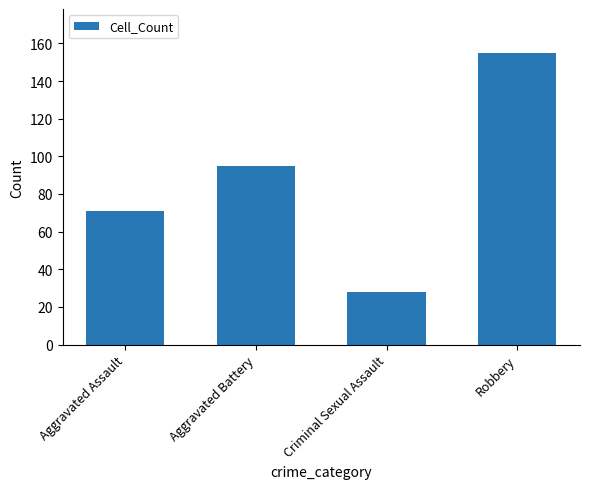

What is the label of the 1st bar from the left?

Aggravated Assault